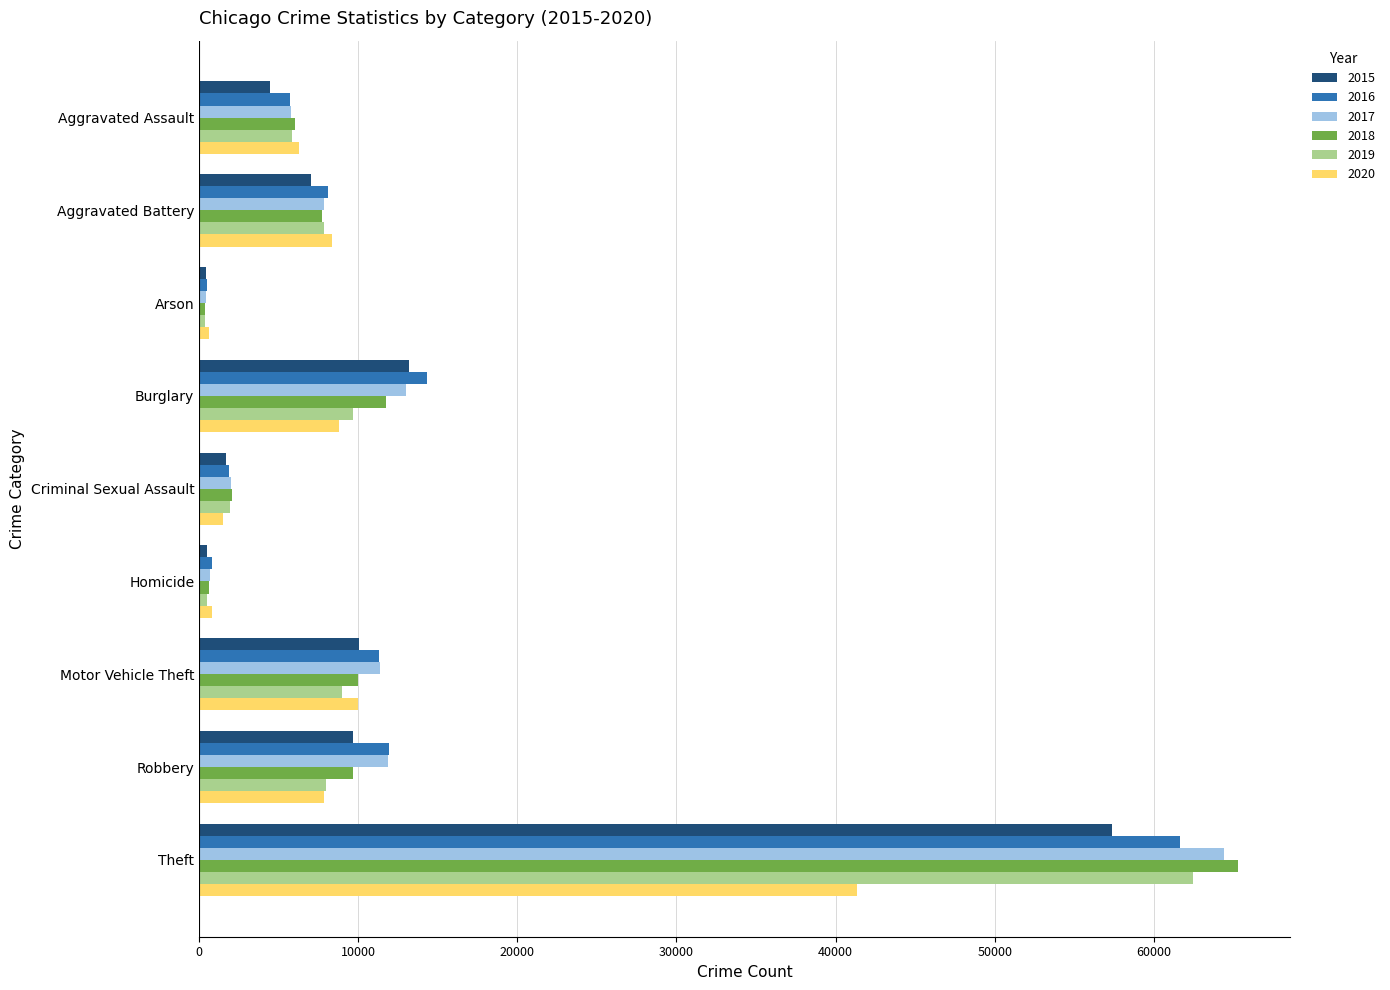

Between Burglary and Criminal Sexual Assault, which series saw the biggest shift?

2016